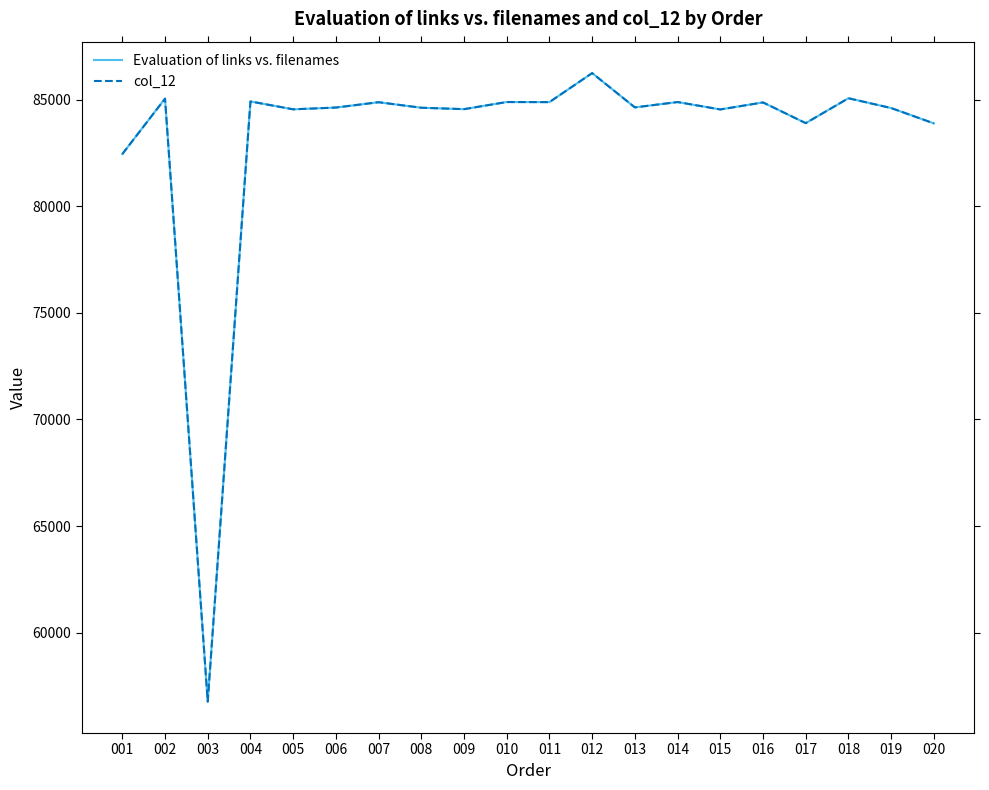

What is the value of the col_12 point at the 8th from the left?

84614